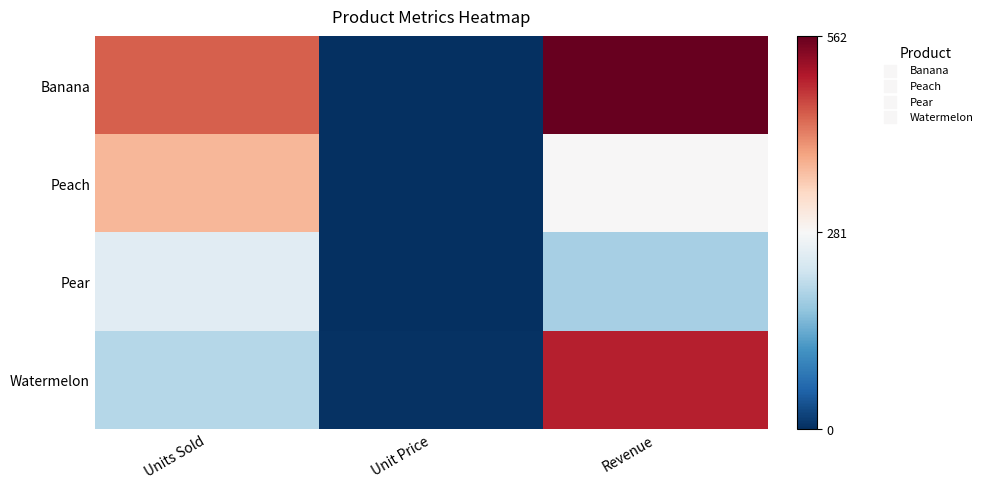

List the series in order of their peak value, highest first.

Banana, Watermelon, Peach, Pear